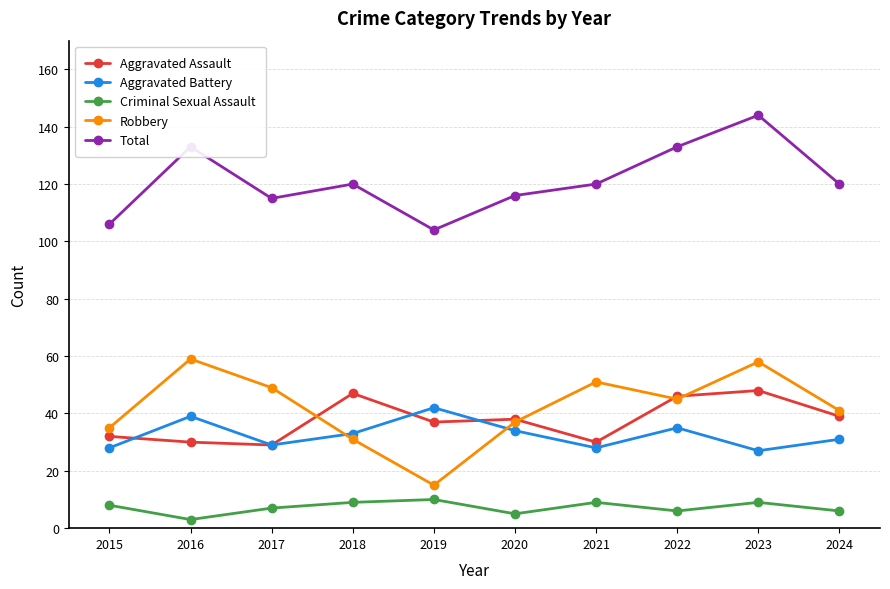

True or false: Criminal Sexual Assault and Aggravated Assault intersect in this chart.

False